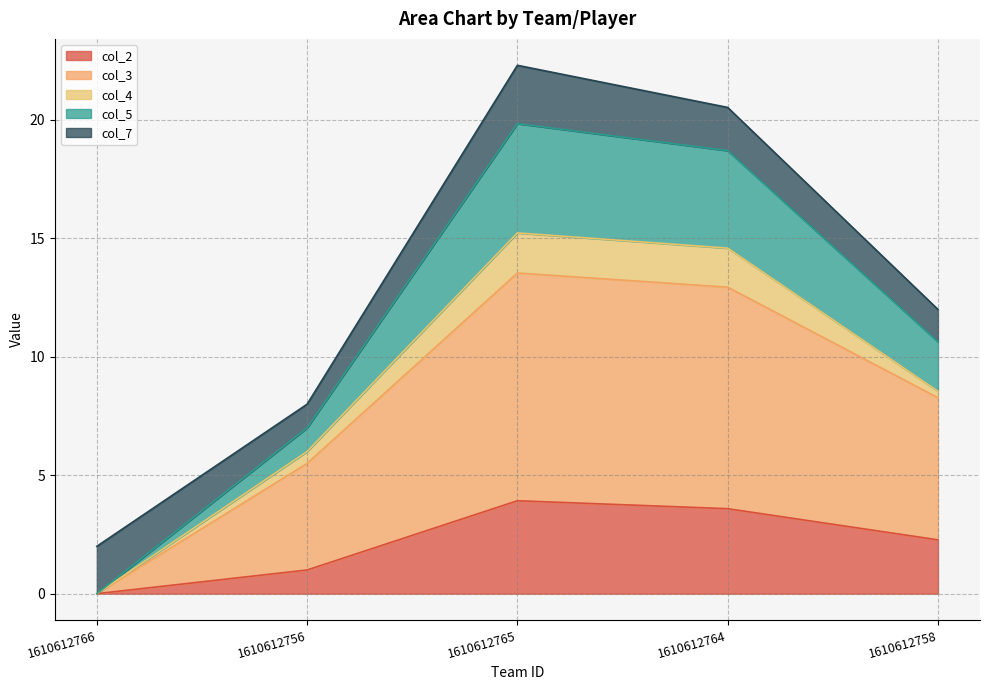

What is the total value across all series at 1610612756?

8.0